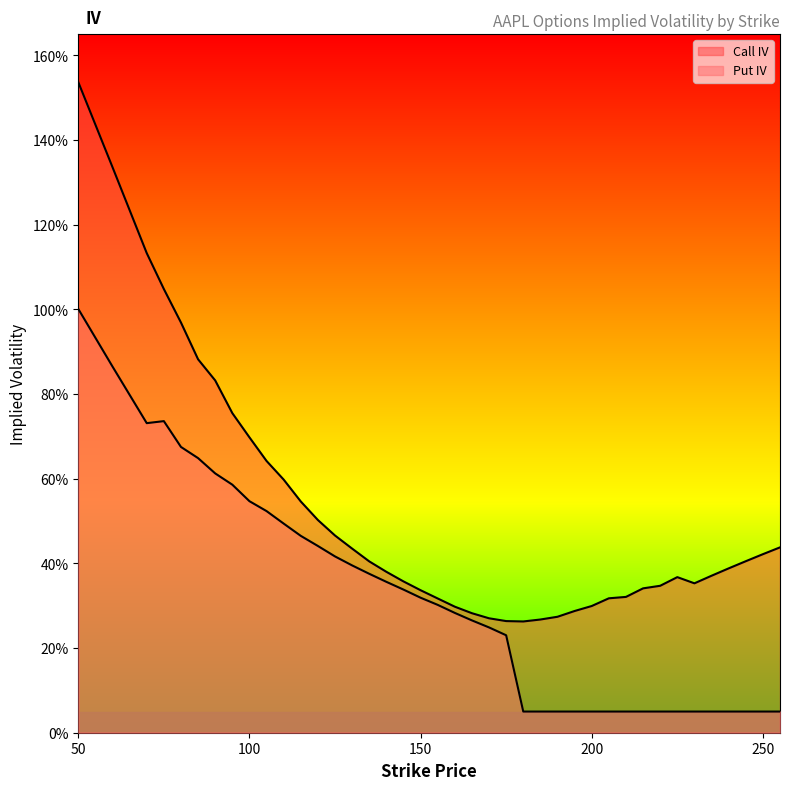

What is the difference between the Call IV values at 160 and 225?

0.1